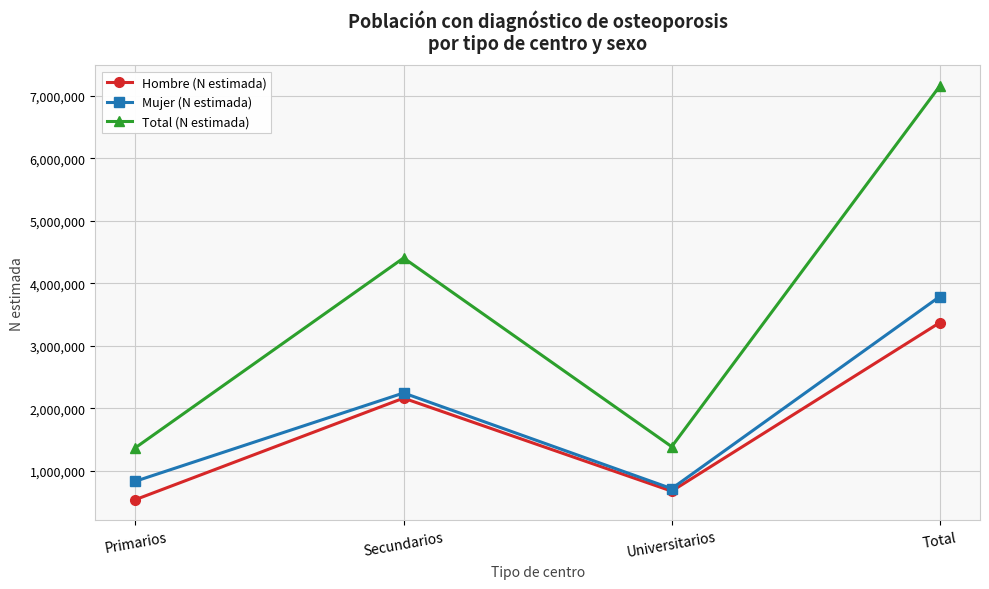

In Hombre (N estimada), how many points are higher than both neighbors (excluding endpoints)?

1